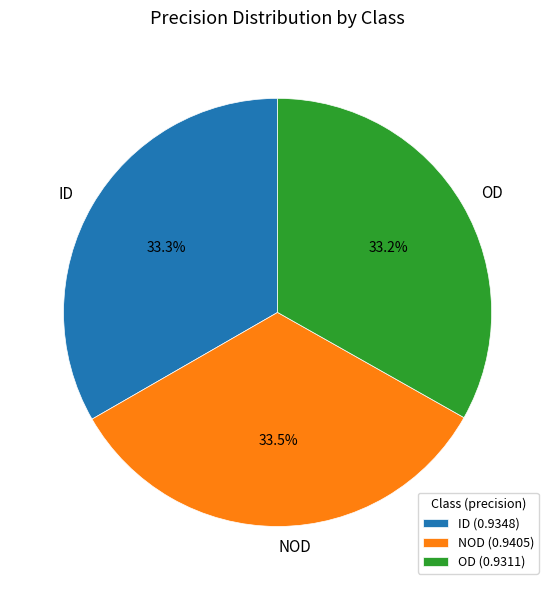

To the nearest percent, what portion does ID represent?

33%